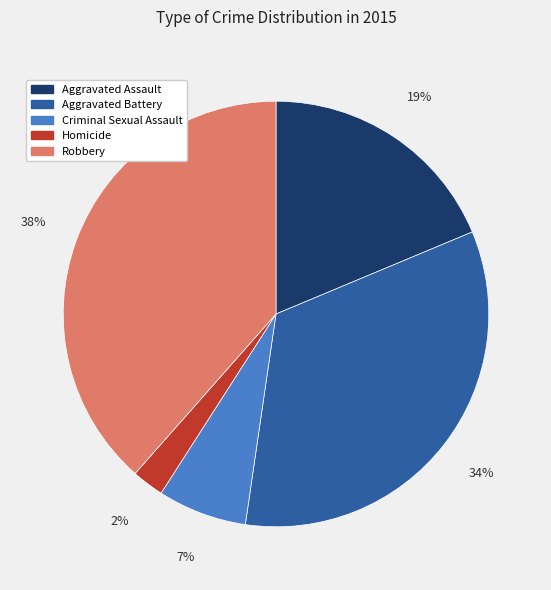

Does Homicide account for over 50% of the chart?

No